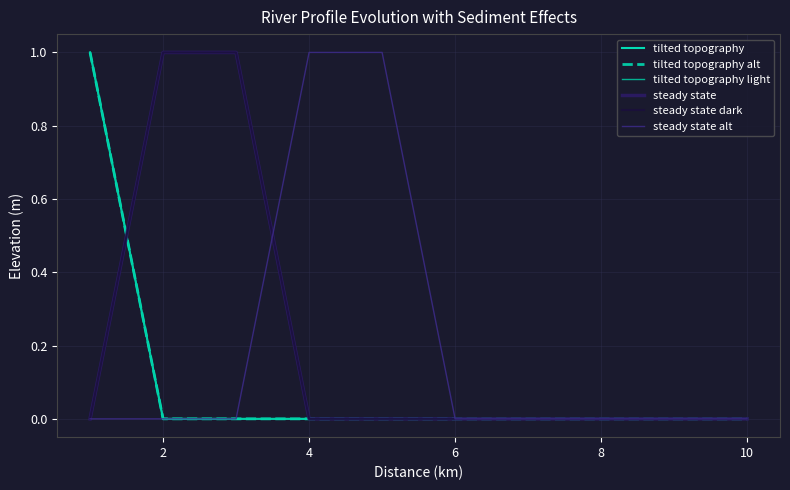

Is this an area chart (filled region under the line)?

No